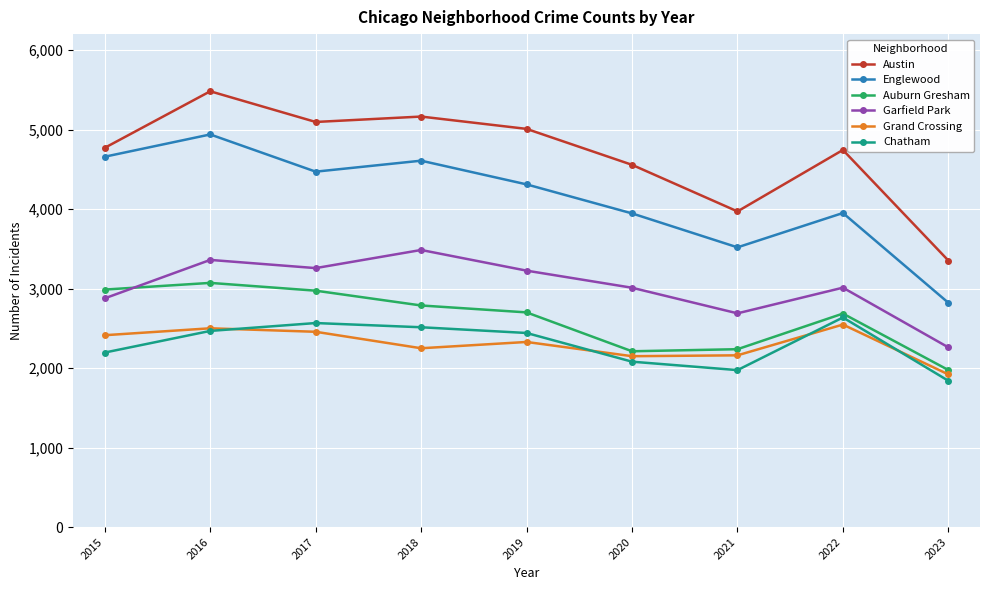

At which category does Austin reach its first local peak?

2016